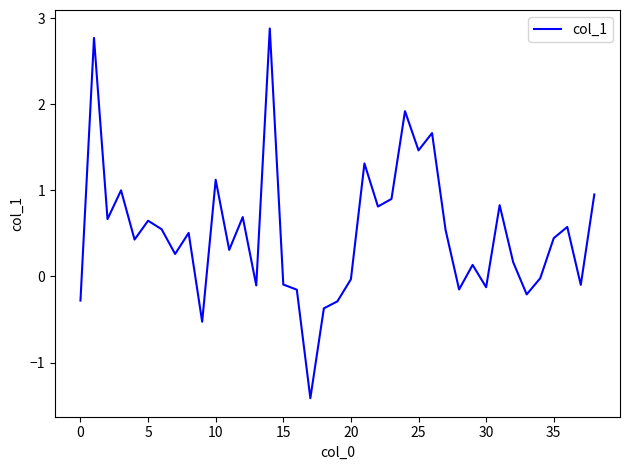

What is the difference between the maximum and minimum values?

4.3